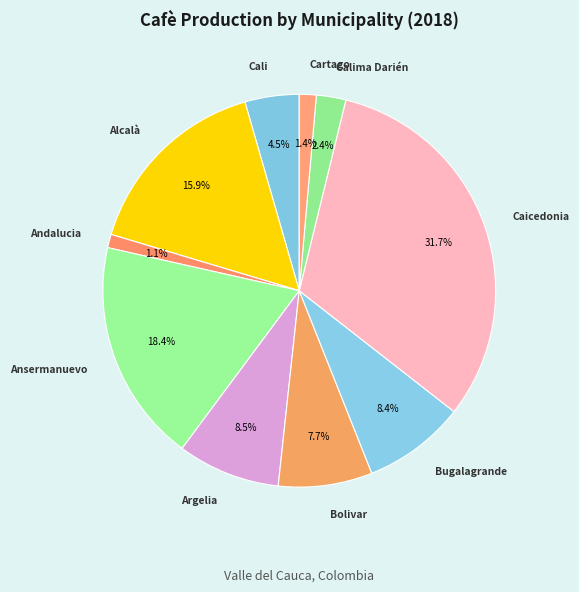

To the nearest percent, what is the difference between the largest and smallest slice percentages?

31%